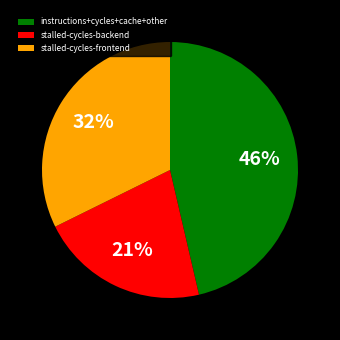

Is the sum of instructions+cycles+cache+other and stalled-cycles-backend greater than half?

Yes